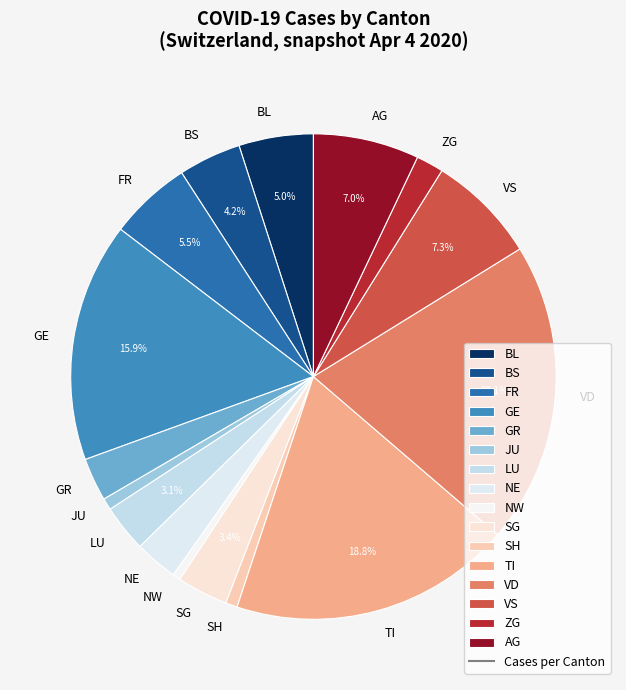

What percentage is NOT represented by TI?

81.2%